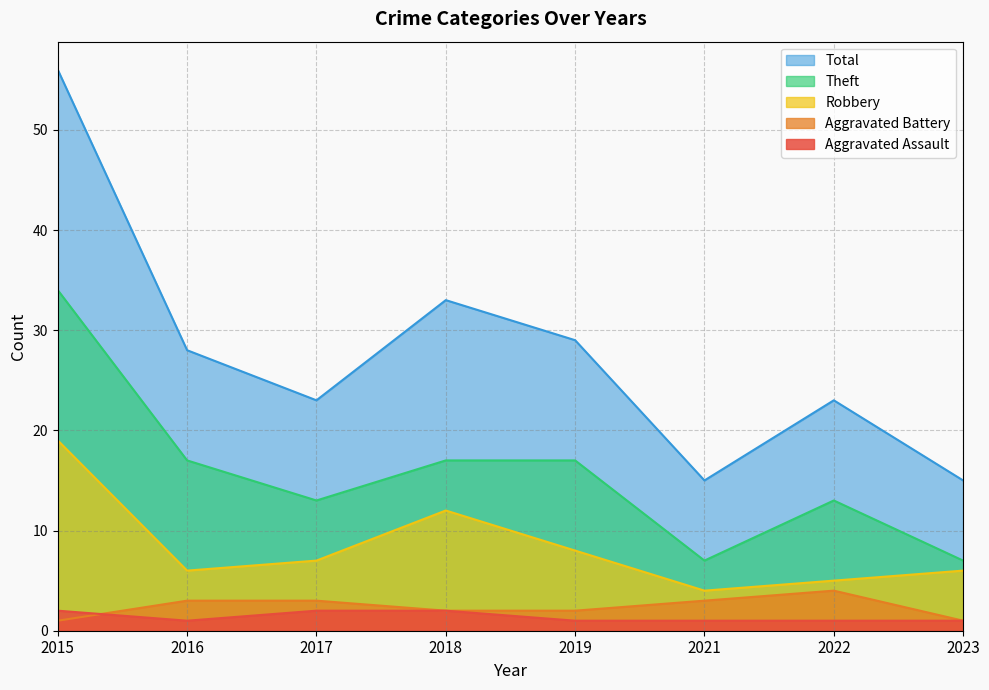

True or false: Aggravated Battery has more than 2 points higher than both neighbors.

False